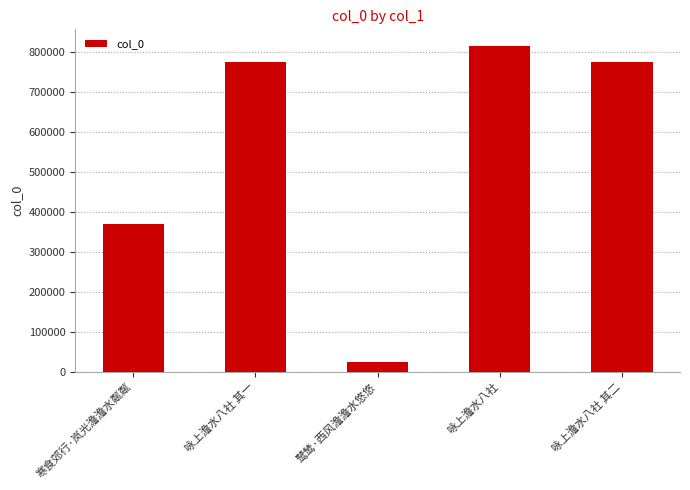

What is the difference between the values at 咏上澹水八社 其一 and 咏上澹水八社?

41822